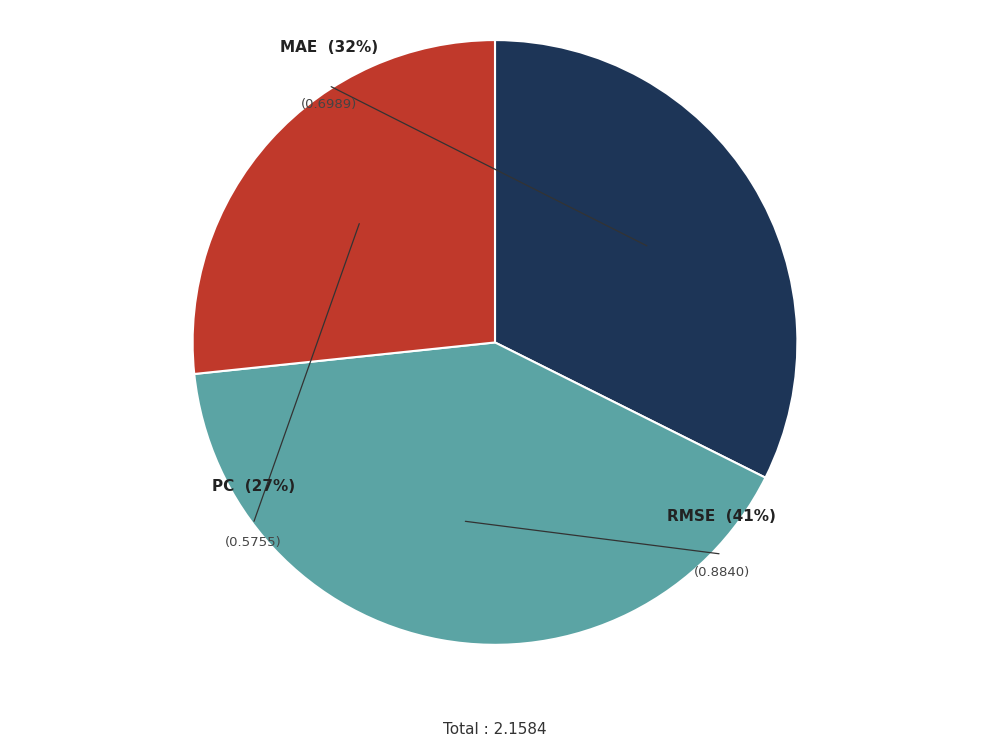

What is the smallest slice in the pie chart?

PC